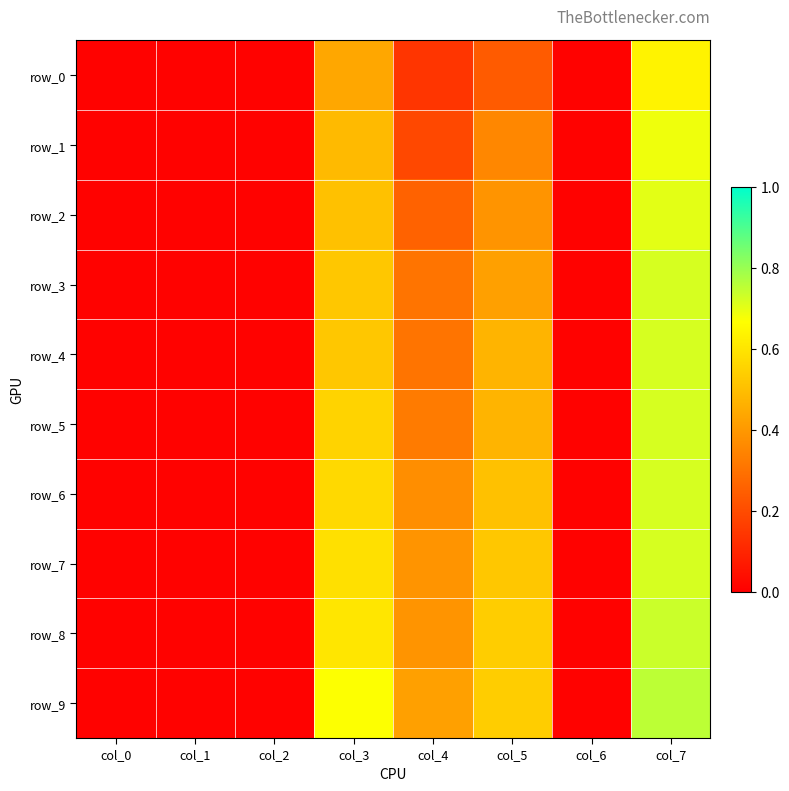

Read the row_5 value at col_5.

0.5